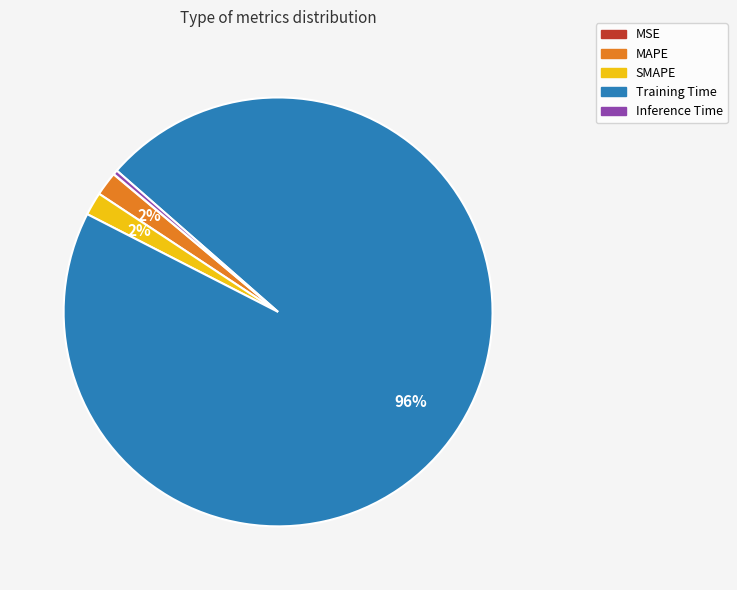

Which category has the biggest portion of the pie?

Training Time